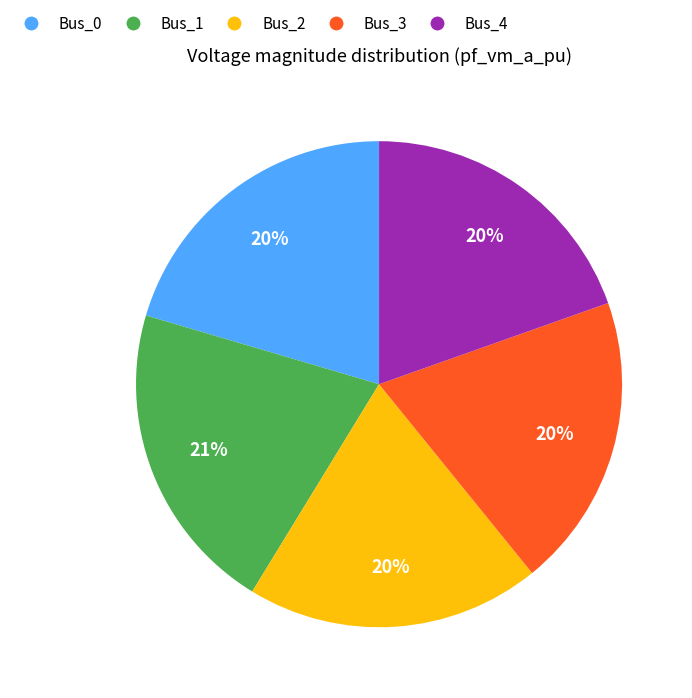

Combined, do Bus_4 and Bus_1 account for over 50%?

No